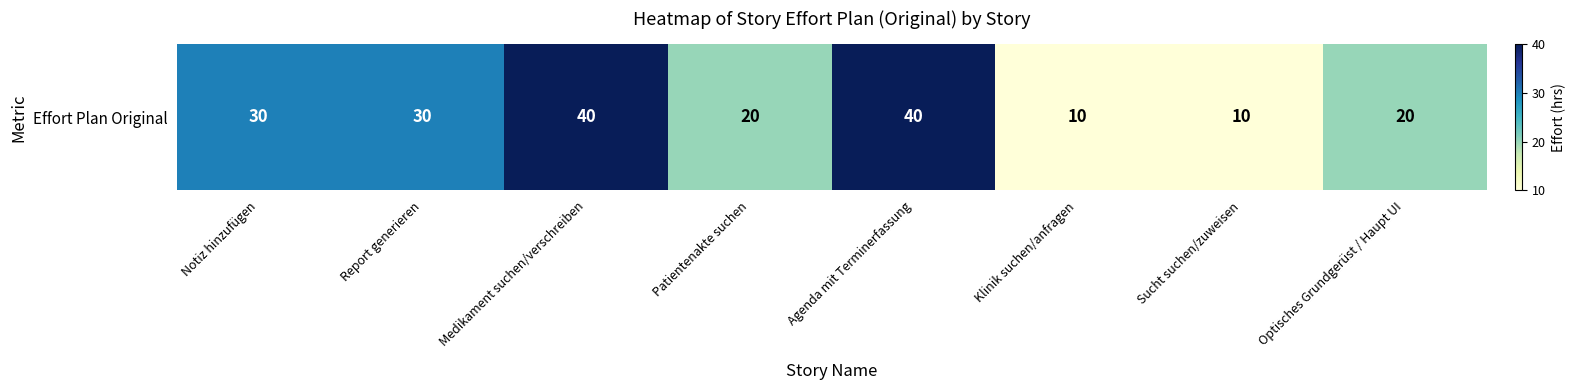

What is the sum of all values?

200